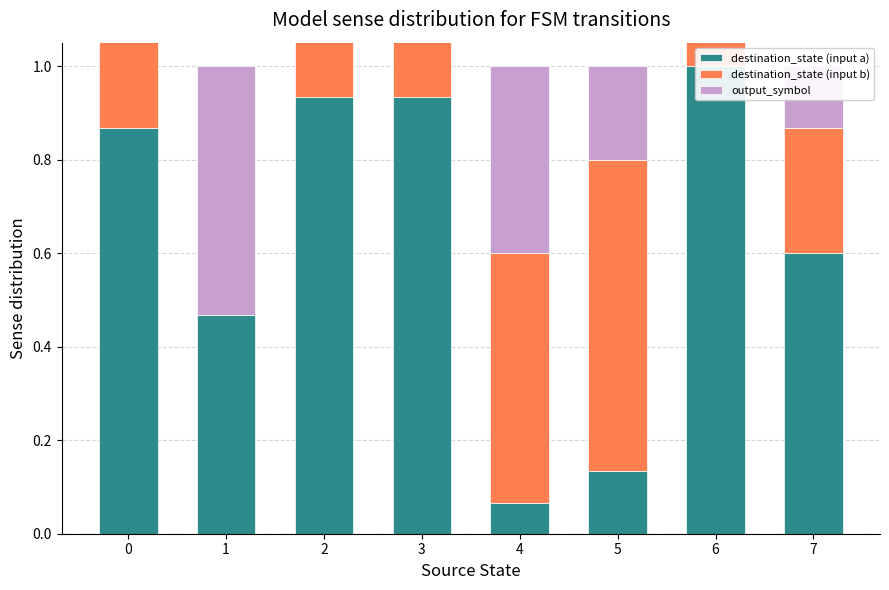

What is the sum of the output_symbol values at 7 and 1?

0.7